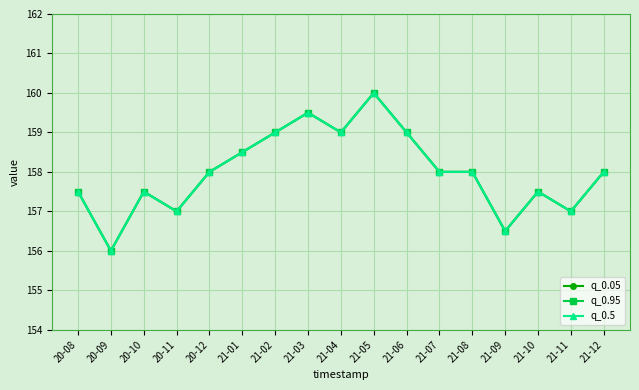

Which series has the largest total across all categories?

q_0.05